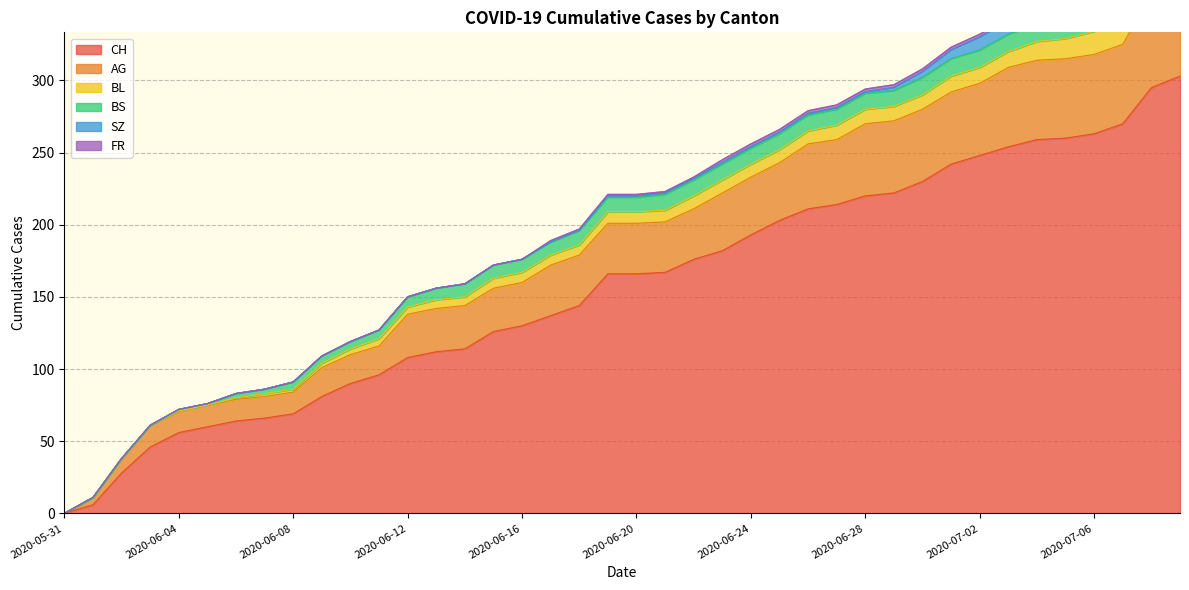

Reading left to right, list all the values displayed in this chart.

CH: 0	6	28	46	56	60	64	66	69	81	90	96	108	112	114	126	130	137	144	166	166	167	176	182	193	203	211	214	220	222	230	242	248	254	259	260	263	270	295	303
AG: 0	5	10	15	15	15	15	15	15	20	20	20	30	30	30	30	30	35	35	35	35	35	35	40	40	40	45	45	50	50	50	50	50	55	55	55	55	55	65	70
BL: 0	0	0	0	0	0	1	2	2	3	4	5	5	6	6	7	7	7	7	8	8	8	9	9	9	9	9	10	10	10	10	11	11	11	13	14	16	18	19	20
BS: 0	0	0	0	1	1	3	3	5	5	5	6	7	8	9	9	9	9	10	10	10	11	11	11	11	11	11	11	11	11	12	12	12	12	12	12	12	12	12	12
SZ: 0	0	0	0	0	0	0	0	0	0	0	0	0	0	0	0	0	0	0	1	1	1	1	1	1	1	1	1	1	2	4	6	9	9	9	9	9	9	17	17
FR: 0	0	0	0	0	0	0	0	0	0	0	0	0	0	0	0	0	1	1	1	1	1	1	2	2	2	2	2	2	2	2	2	2	2	2	2	2	2	2	2